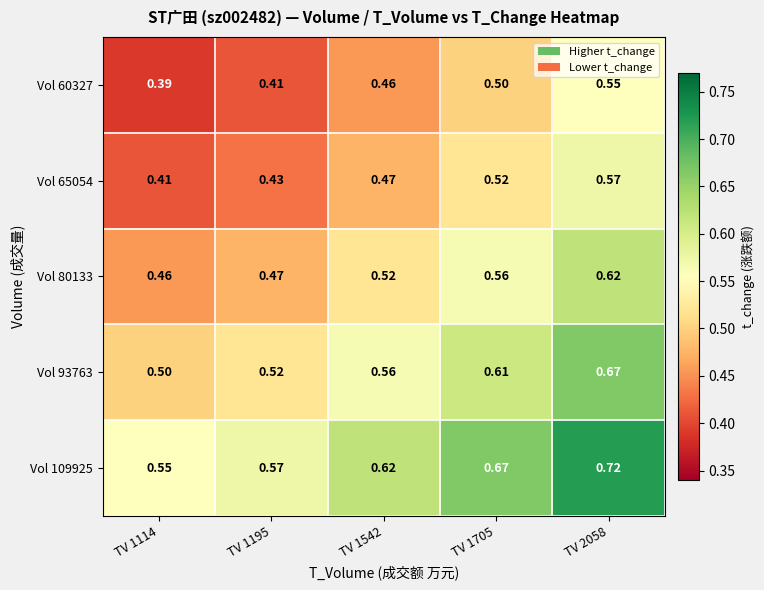

Is the value of Vol 60327 at TV 1542 greater than the value of Vol 109925 at TV 2058?

No